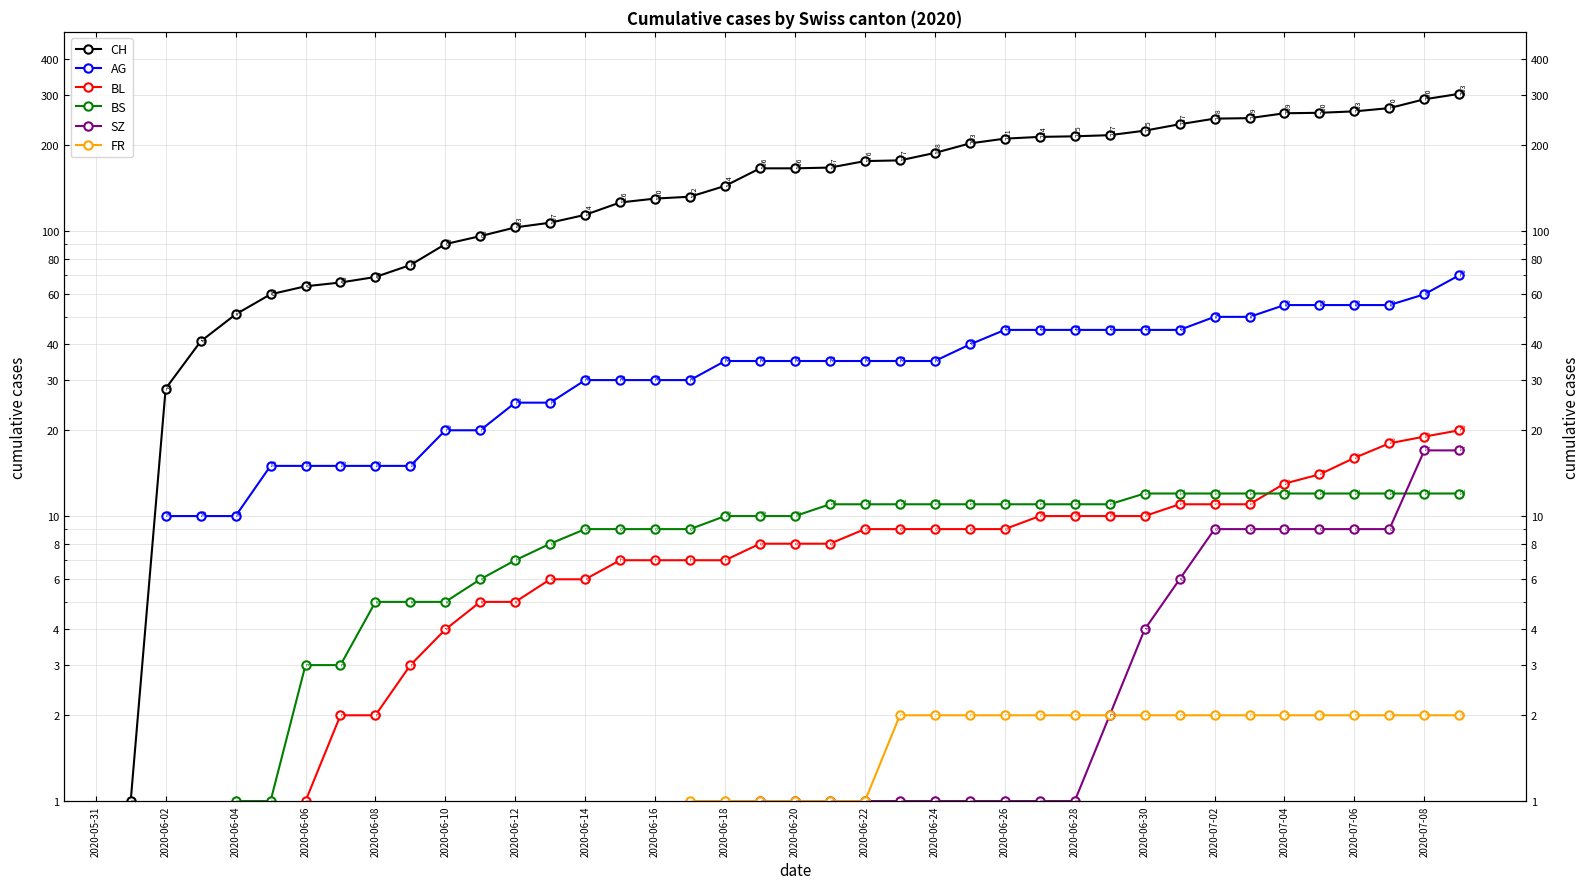

How many distinct data groups are displayed?

6